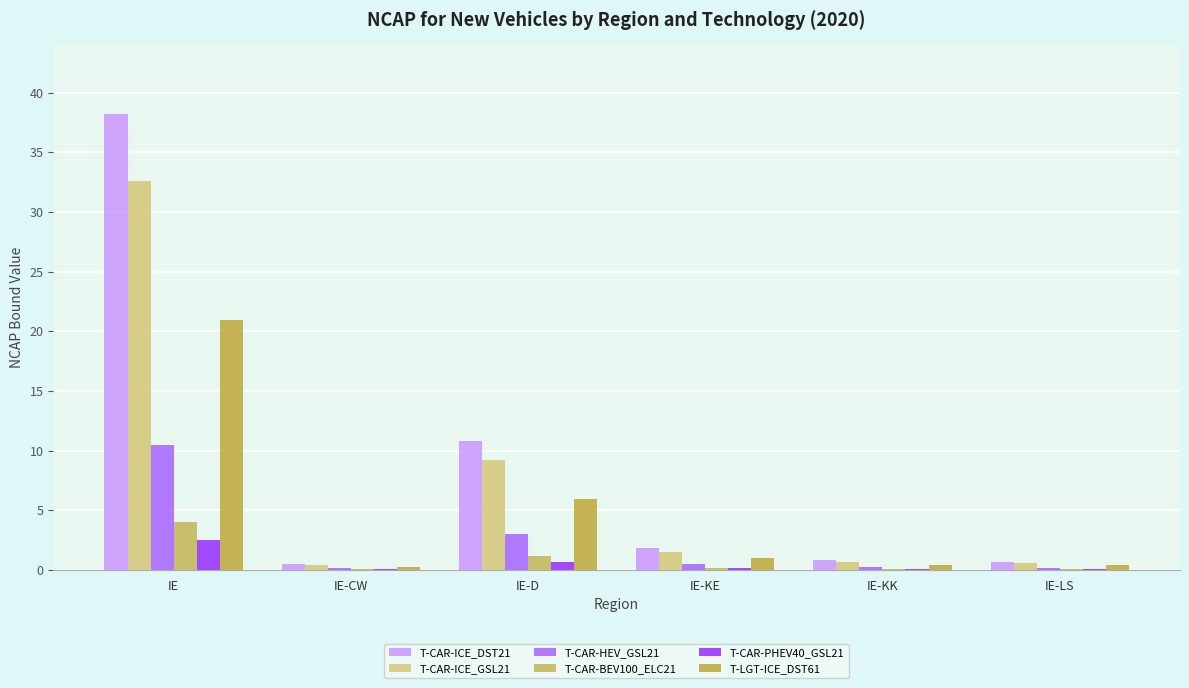

What is the highest value of the T-LGT-ICE_DST61 series?

20.9